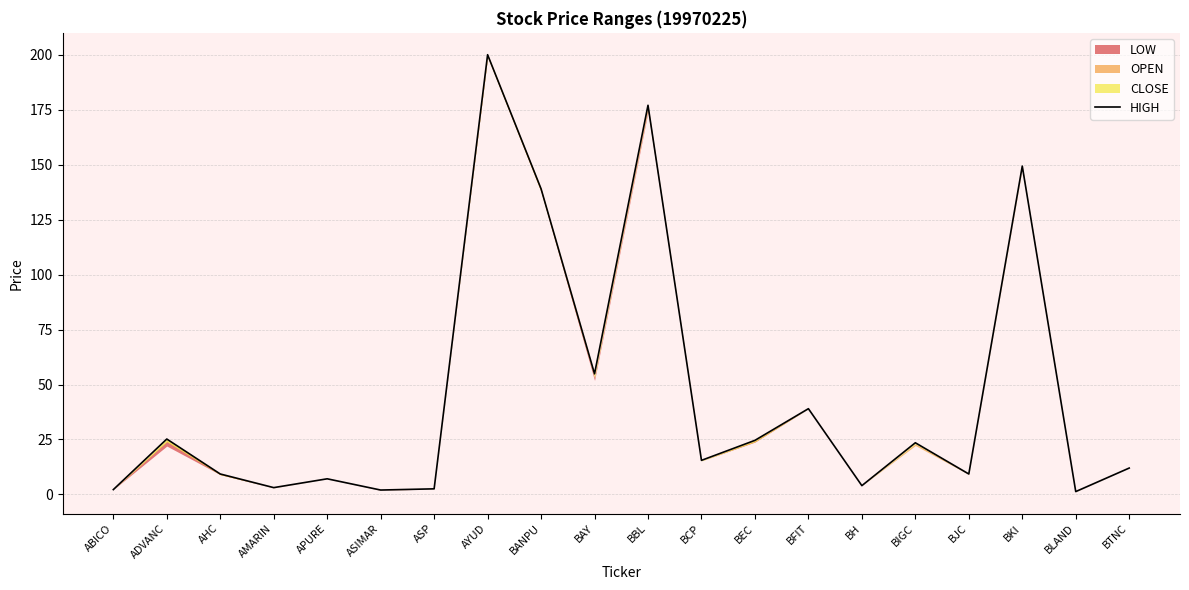

The value at BANPU is 41.7. True or false?

False